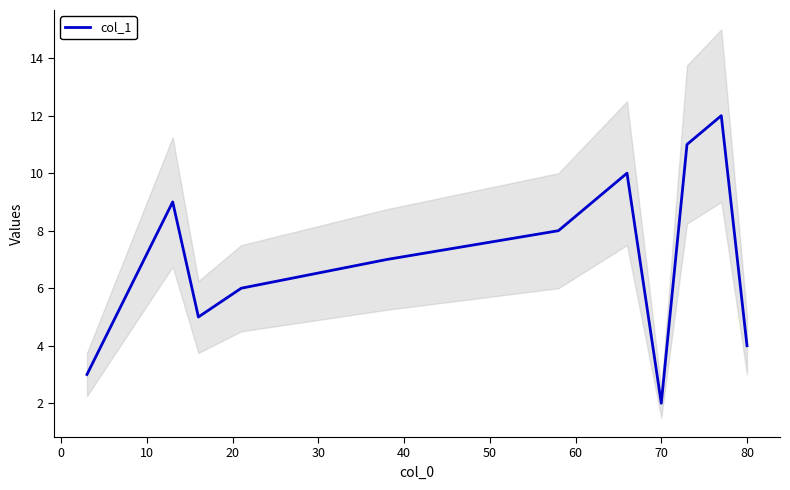

What is the greatest value displayed?

12.0